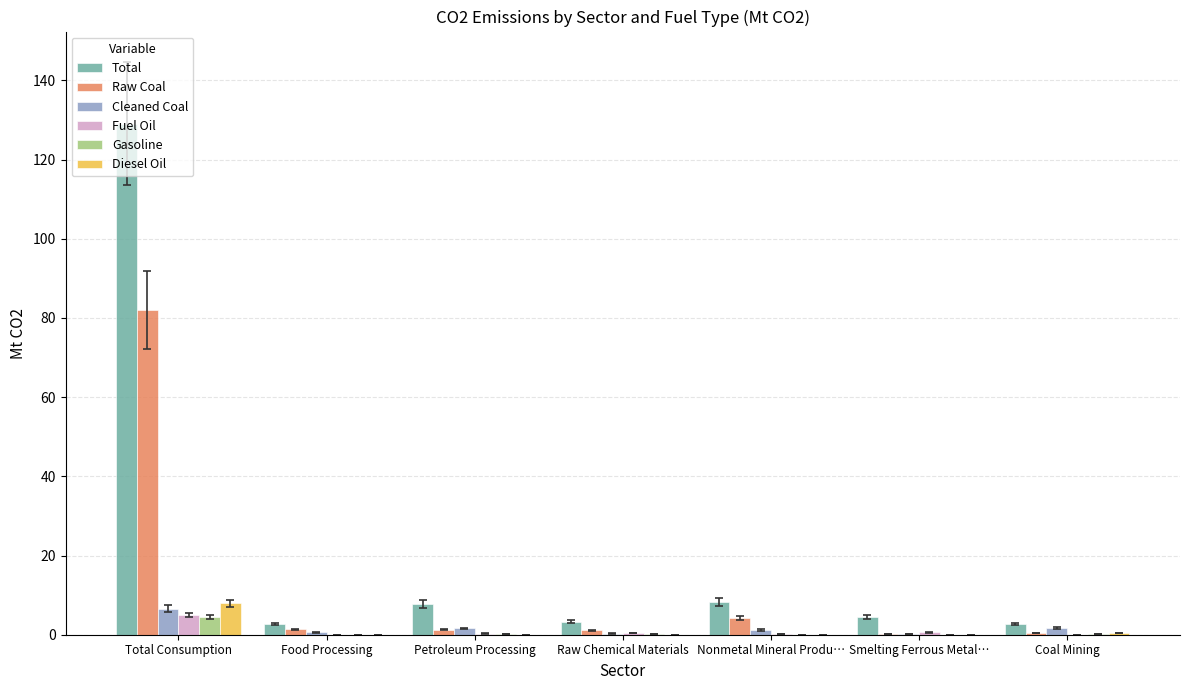

At which category is the sum across all series the highest?

Total Consumption